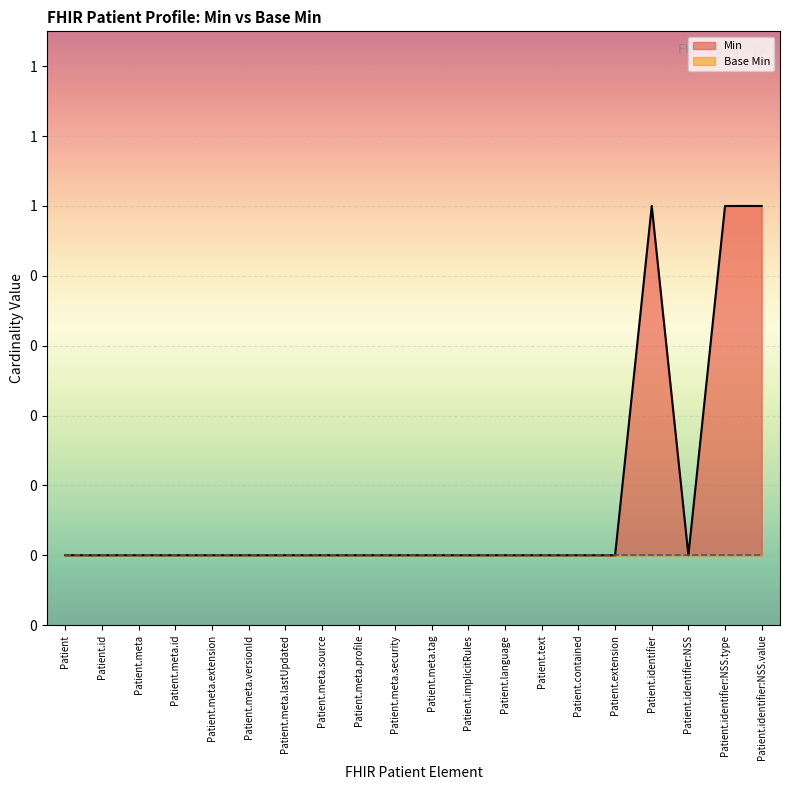

The value of Min at Patient.meta.extension is 0. True or false?

True